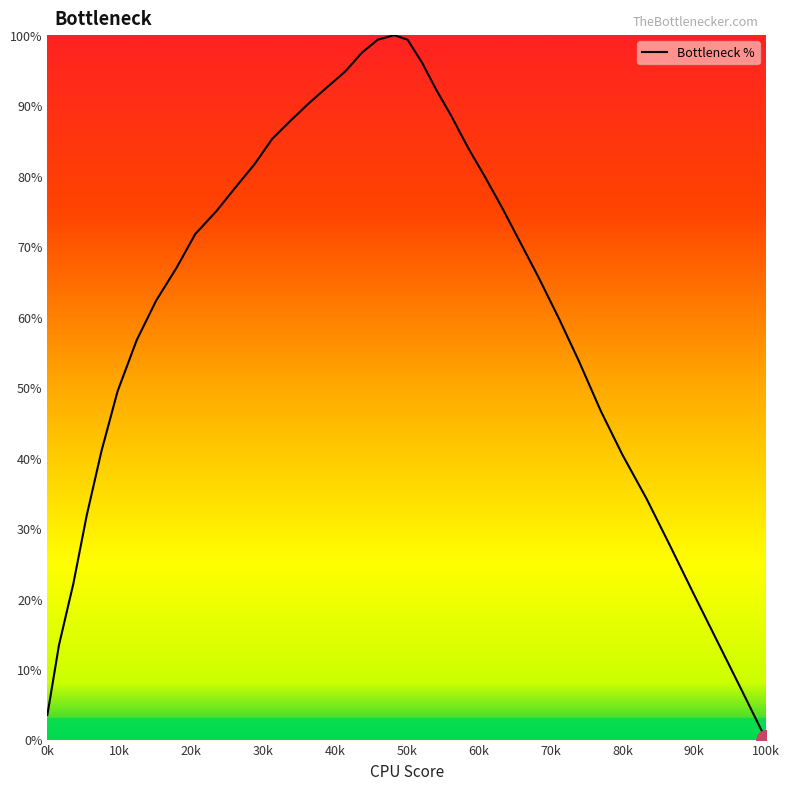

What is the maximum value shown in the chart?

100.0